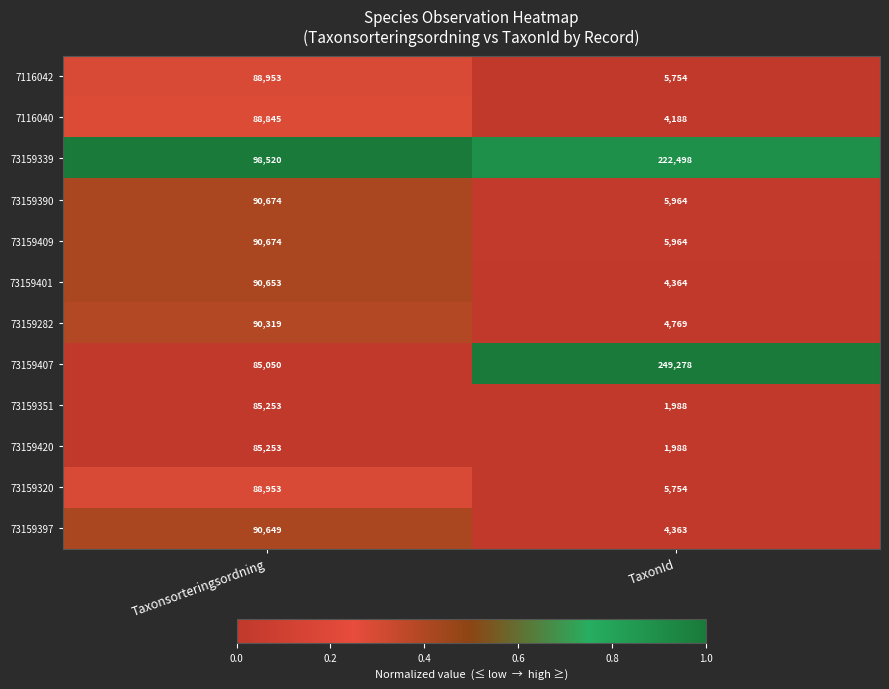

What is the sum of all 7116042 values?

94707